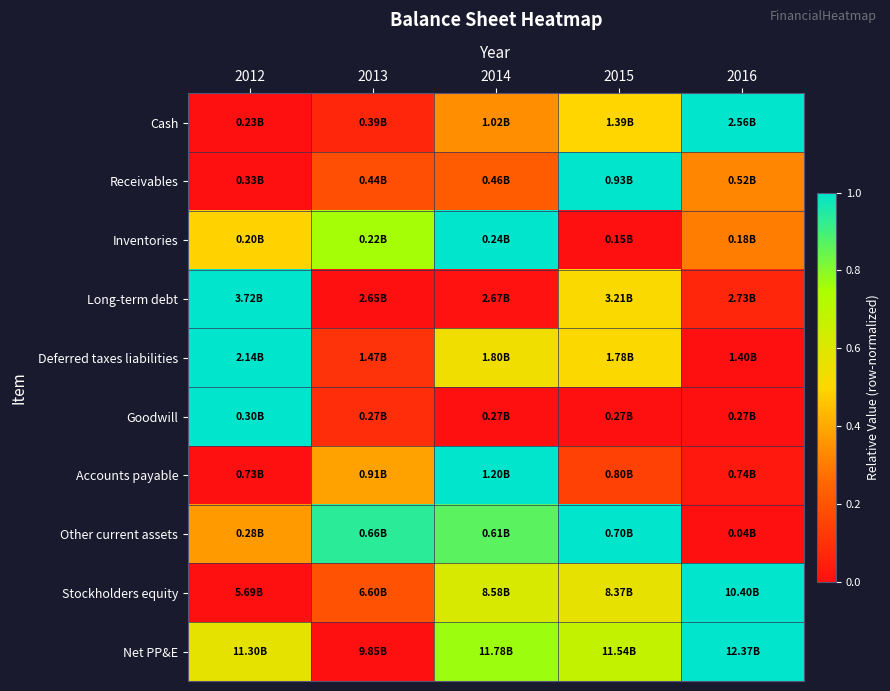

Between 2016 and 2013, which is larger?

2016